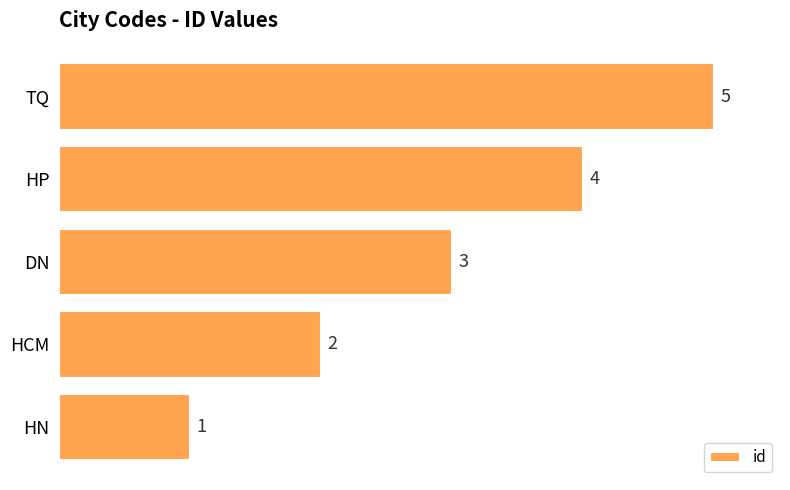

Rank the categories by value from highest to lowest.

TQ, HP, DN, HCM, HN